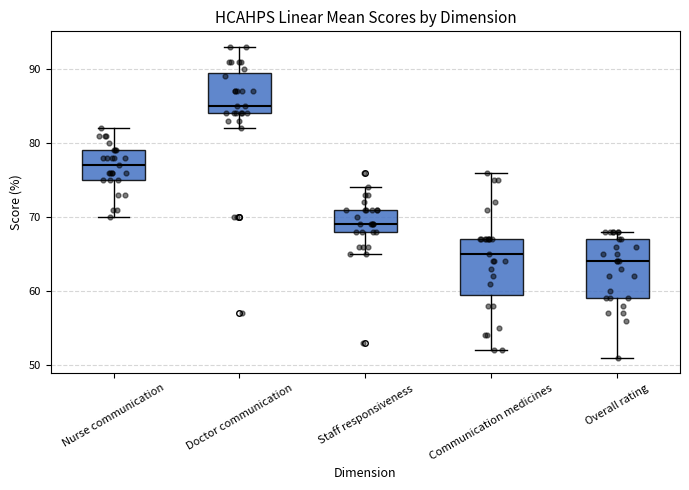

Which box has the lowest median line?

Overall rating